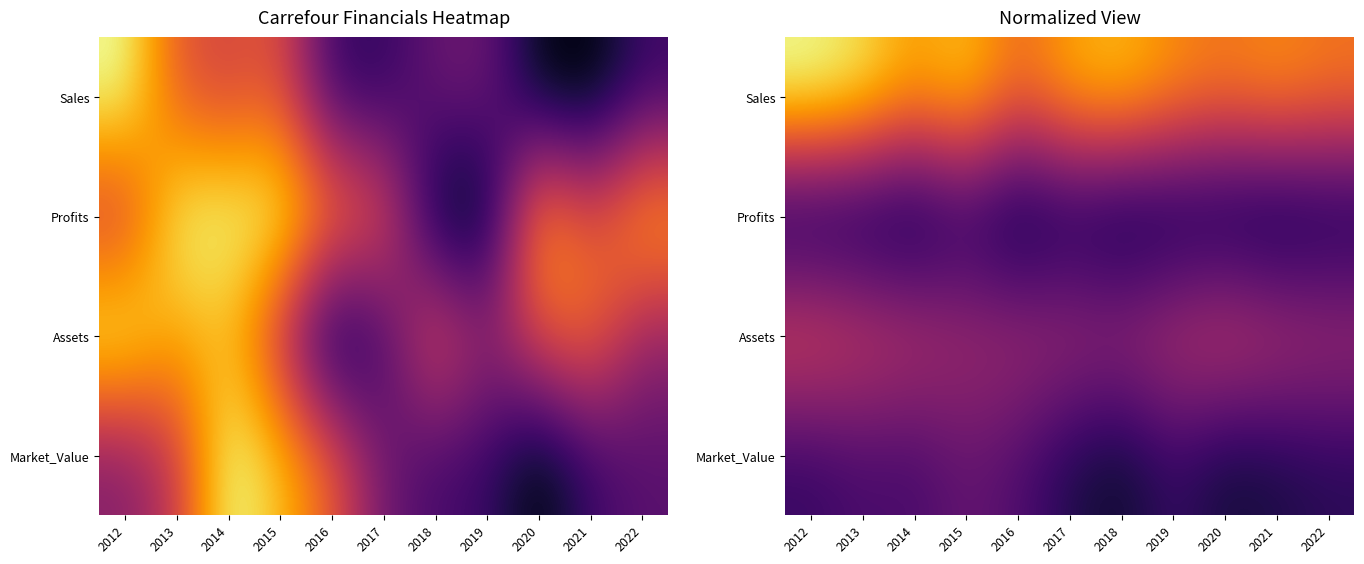

Read the Sales value at 2015.

0.9